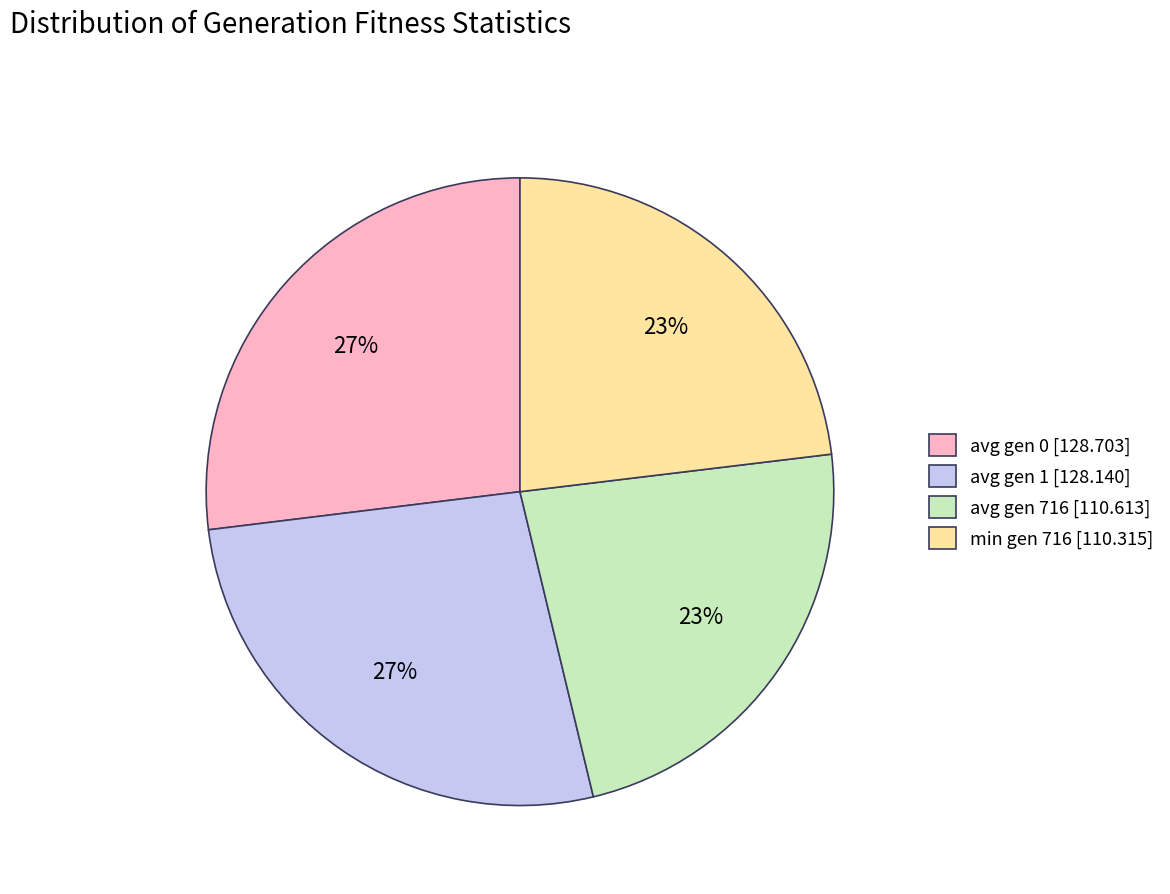

Is avg gen 716 the majority of the pie?

No